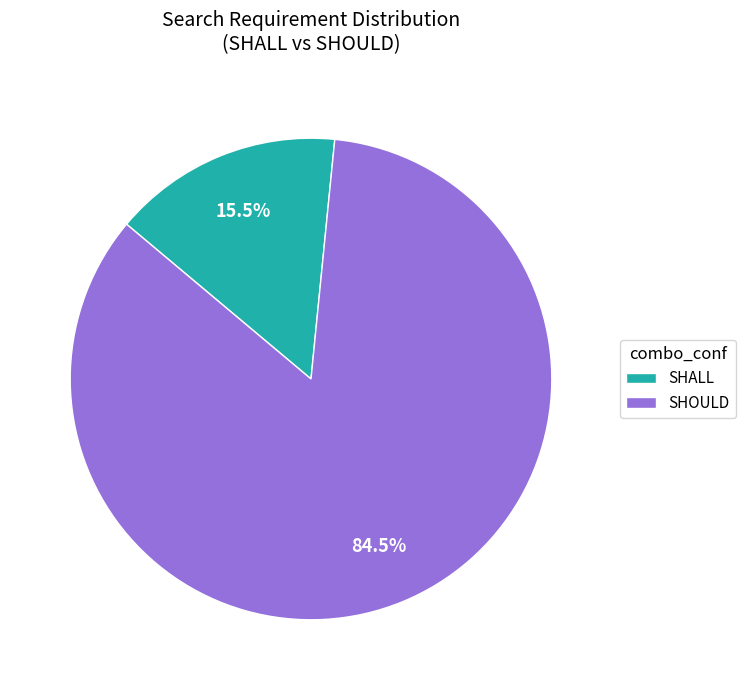

Which has a higher value, SHALL or SHOULD?

SHOULD